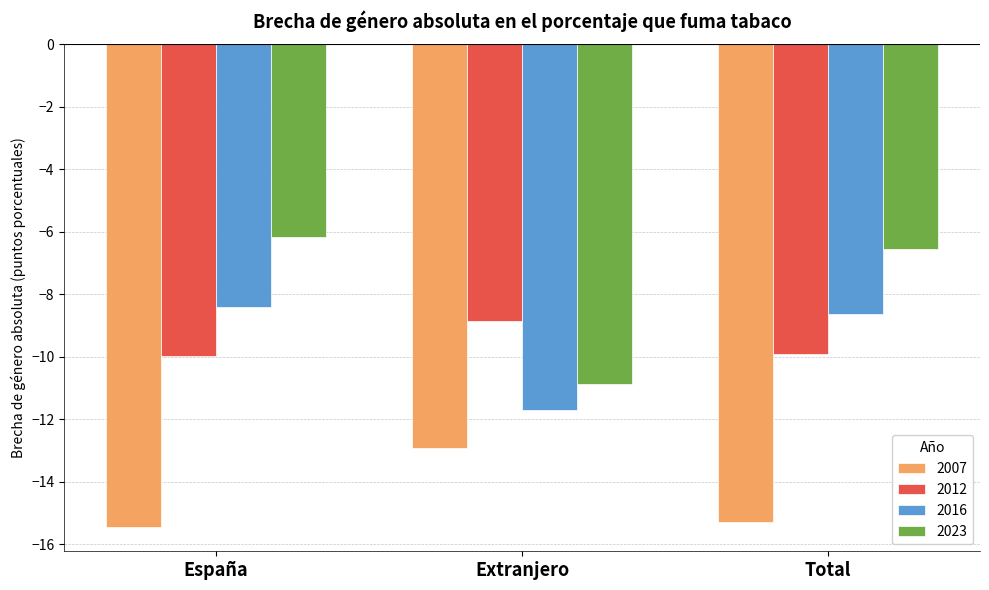

How many groups of bars are there?

3